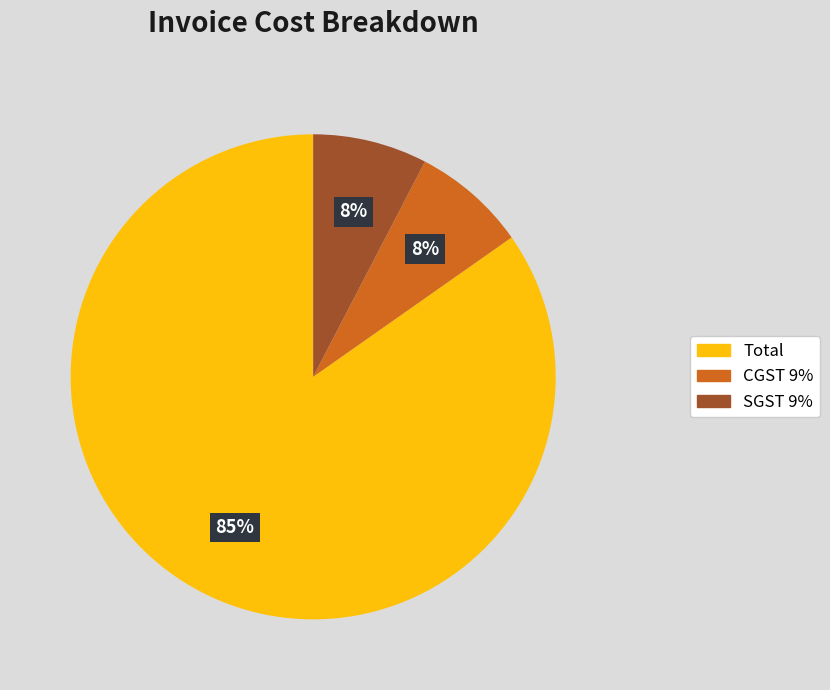

What is the largest slice in the pie chart?

Total